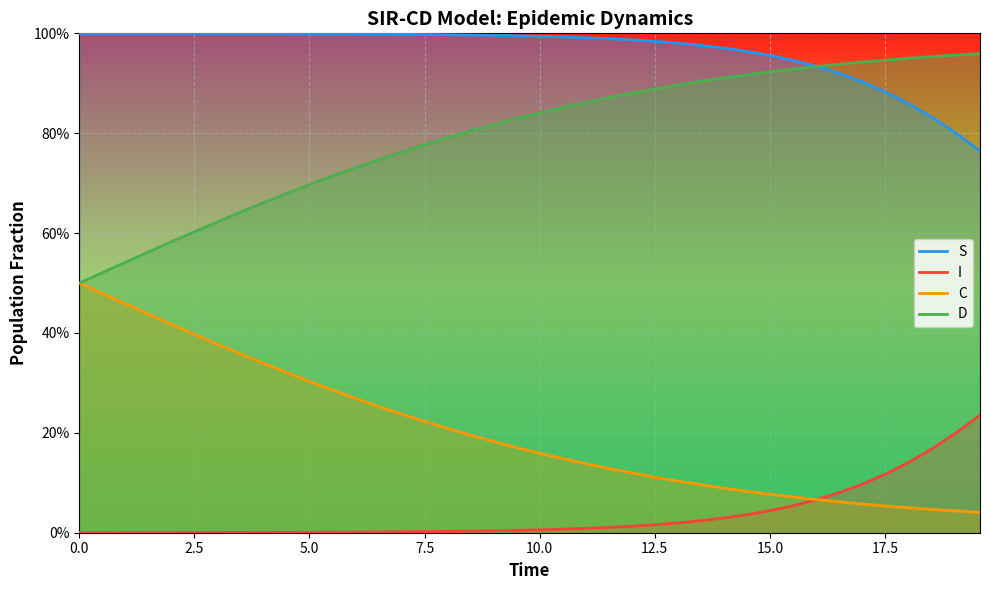

What is the lowest value of the S series?

0.8